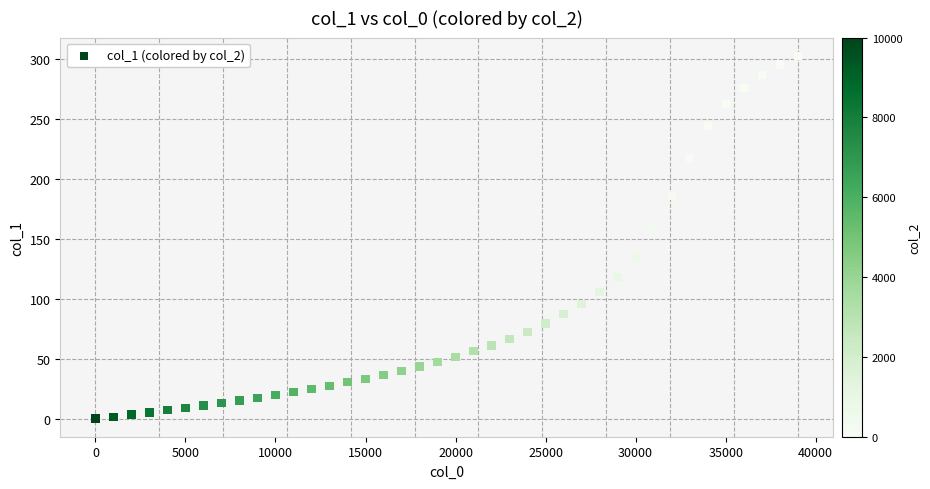

What Y value in the scatter plot is closest to 151?

157.9